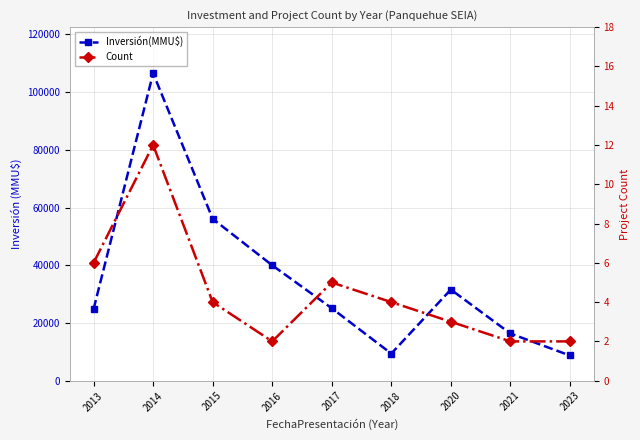

Which series has the largest range (max minus min)?

Inversión(MMU$)